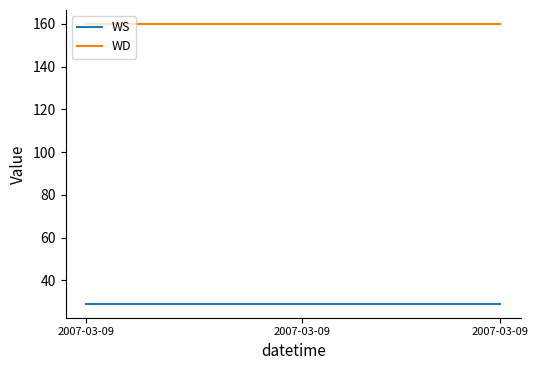

List the series in order of their overall mean, highest first.

WD, WS